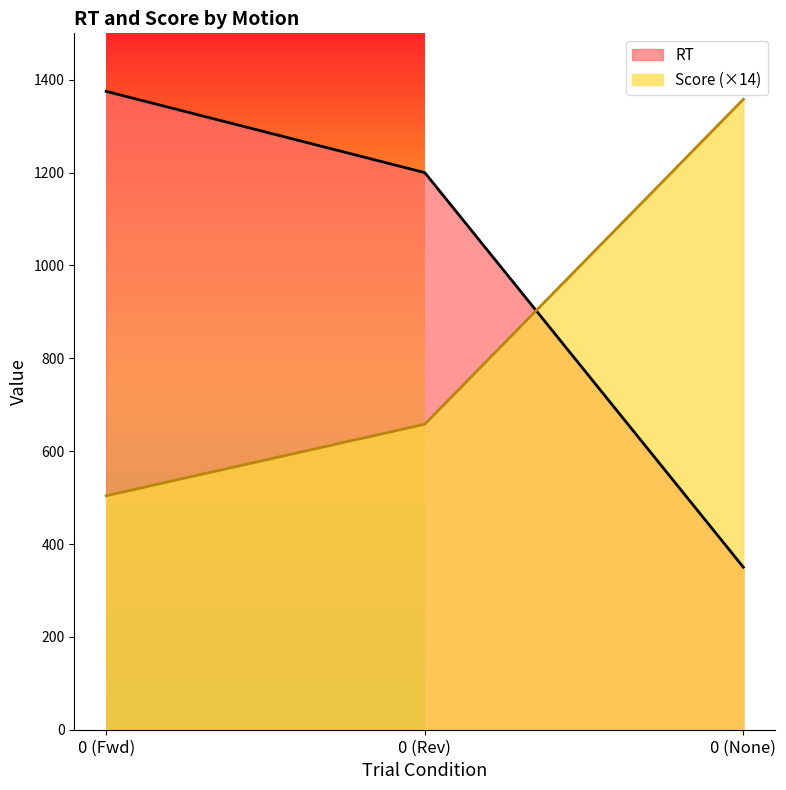

Where does the Score series first go above 658?

0 (None)